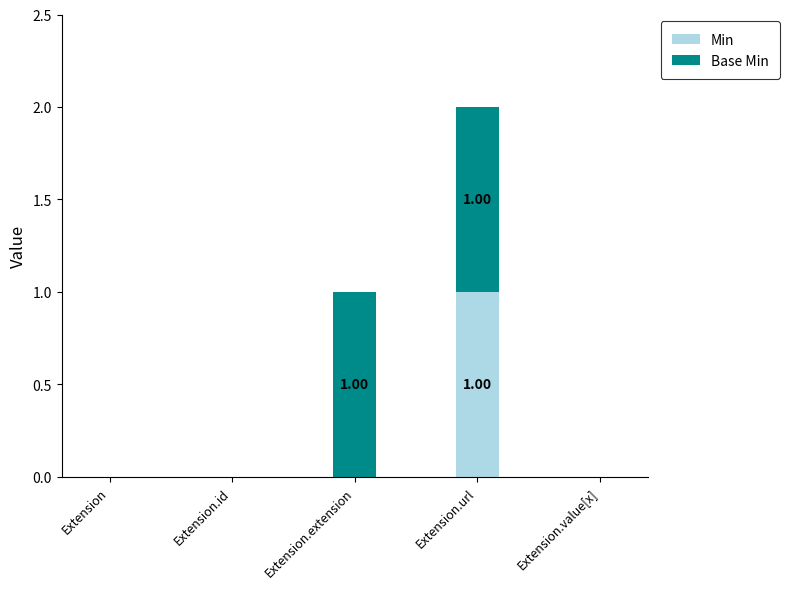

At which label does Min reach its peak?

Extension.url